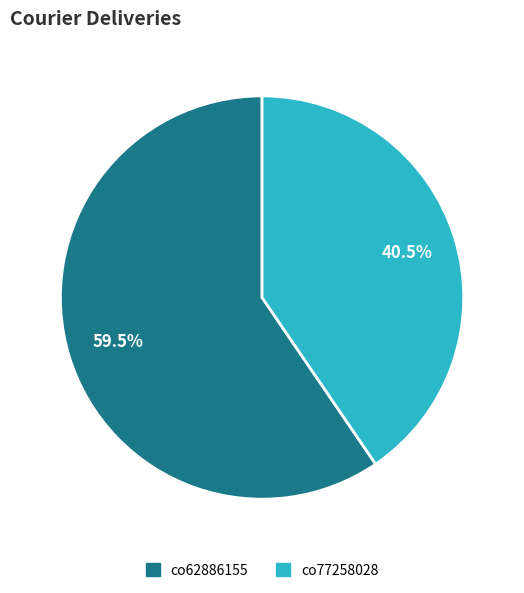

How many slices are in this pie chart?

2